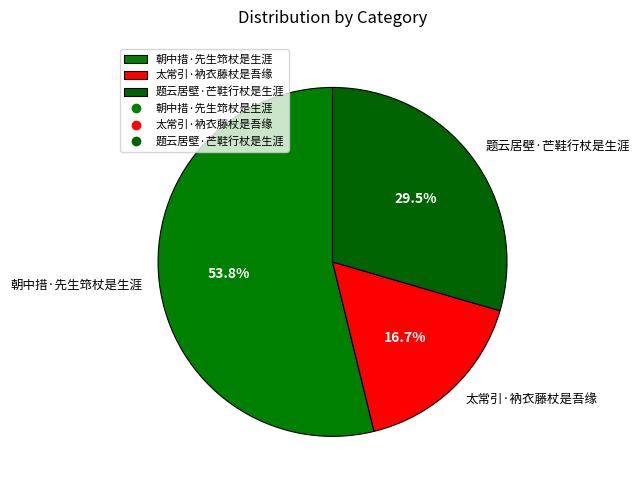

The 朝中措·先生筇杖是生涯 slice represents 54% of the pie. True or false?

True